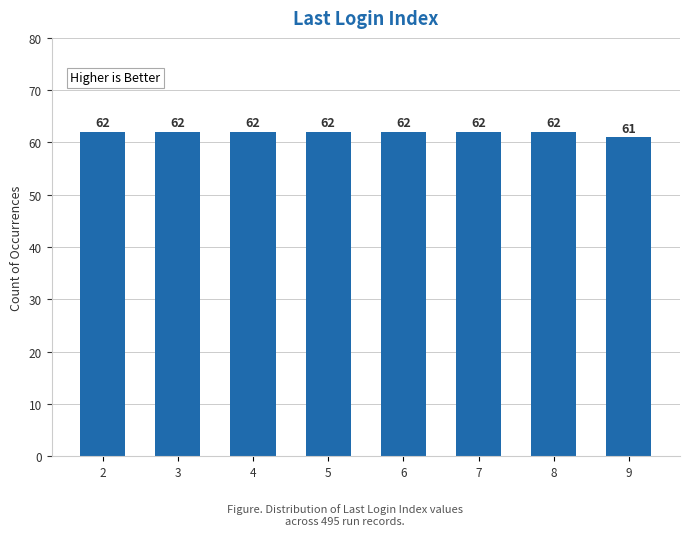

How many bars are there in total?

8